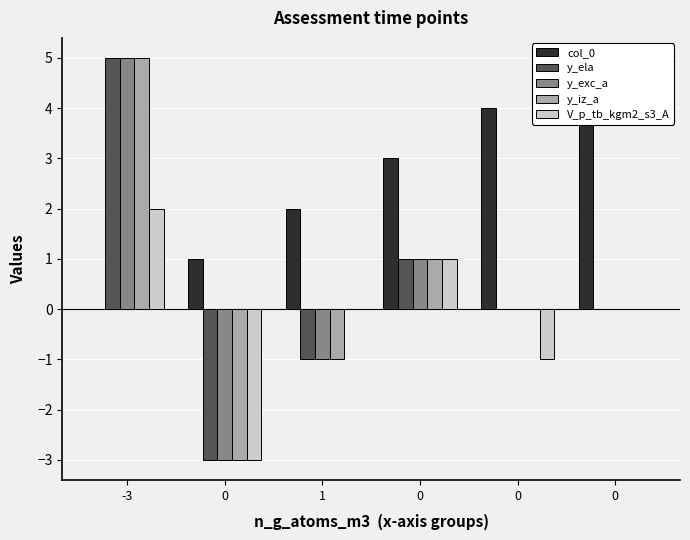

Are the bars grouped side by side (vs. stacked)?

Yes